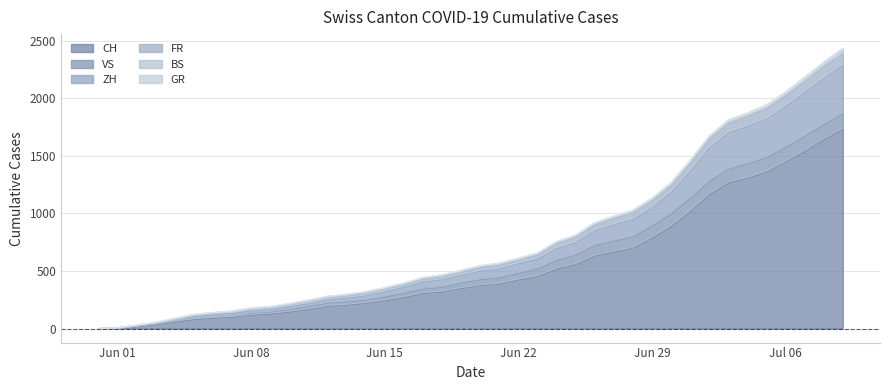

Does the chart display data point markers on the line(s)?

No